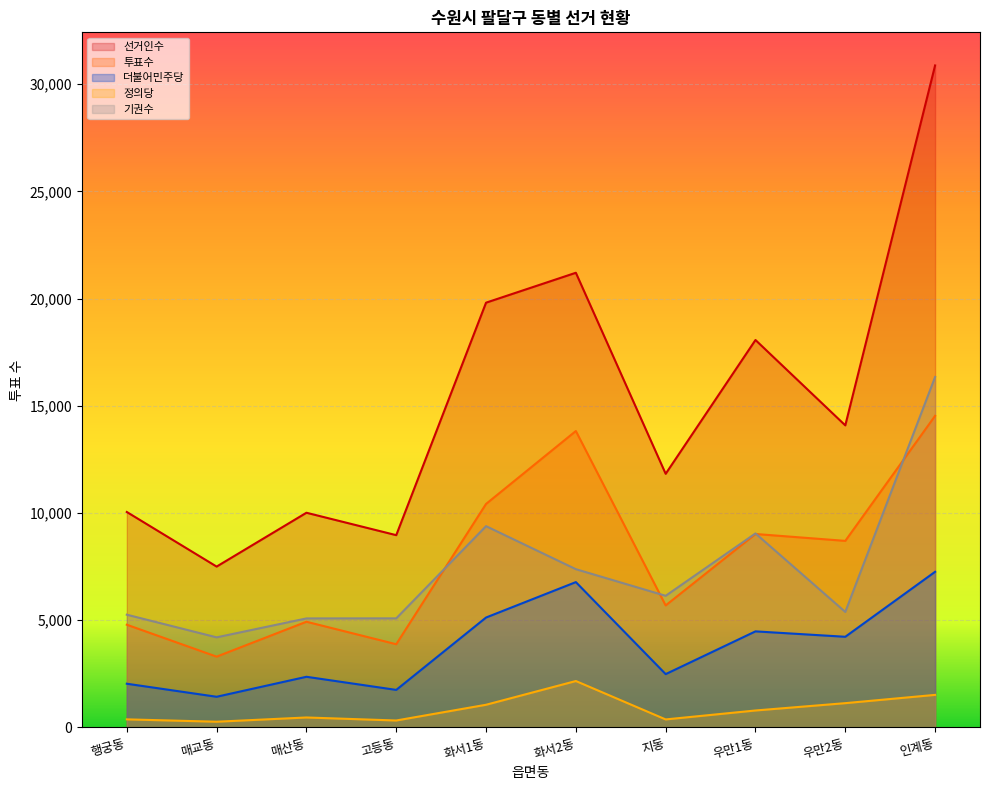

Reading right to left, what are all the values shown in this chart?

선거인수: 인계동=30876	우만2동=14088	우만1동=18070	지동=11829	화서2동=21206	화서1동=19811	고등동=8967	매산동=10013	매교동=7502	행궁동=10048
투표수: 인계동=14532	우만2동=8701	우만1동=9022	지동=5690	화서2동=13825	화서1동=10424	고등동=3880	매산동=4929	매교동=3301	행궁동=4790
더불어민주당: 인계동=7259	우만2동=4228	우만1동=4480	지동=2486	화서2동=6778	화서1동=5126	고등동=1750	매산동=2362	매교동=1430	행궁동=2038
정의당: 인계동=1518	우만2동=1132	우만1동=790	지동=373	화서2동=2164	화서1동=1057	고등동=323	매산동=464	매교동=266	행궁동=376
기권수: 인계동=16344	우만2동=5387	우만1동=9048	지동=6139	화서2동=7381	화서1동=9387	고등동=5087	매산동=5084	매교동=4201	행궁동=5258